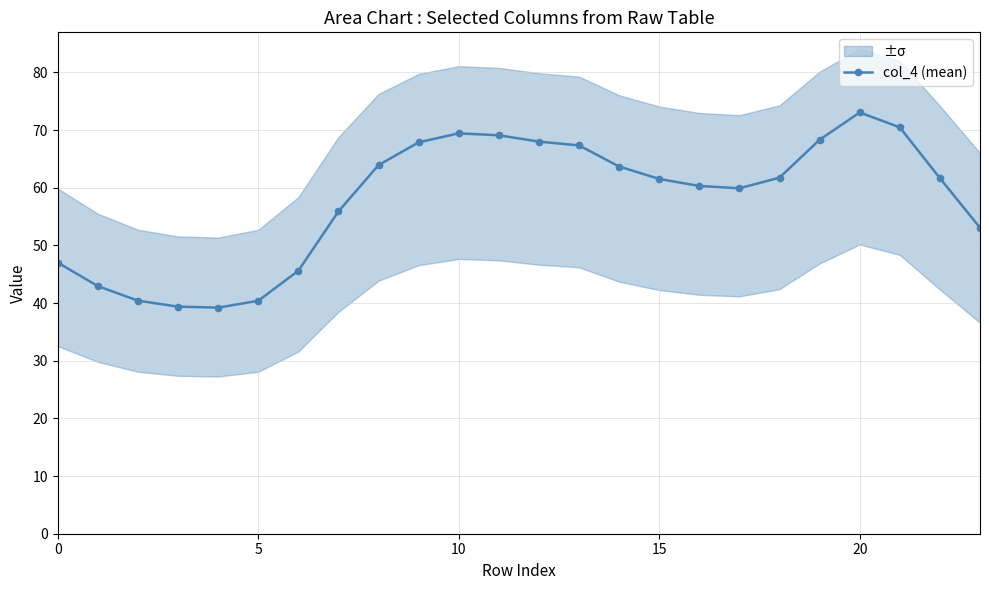

Approximately how many times larger is the value at 8 compared to 12?

0.9